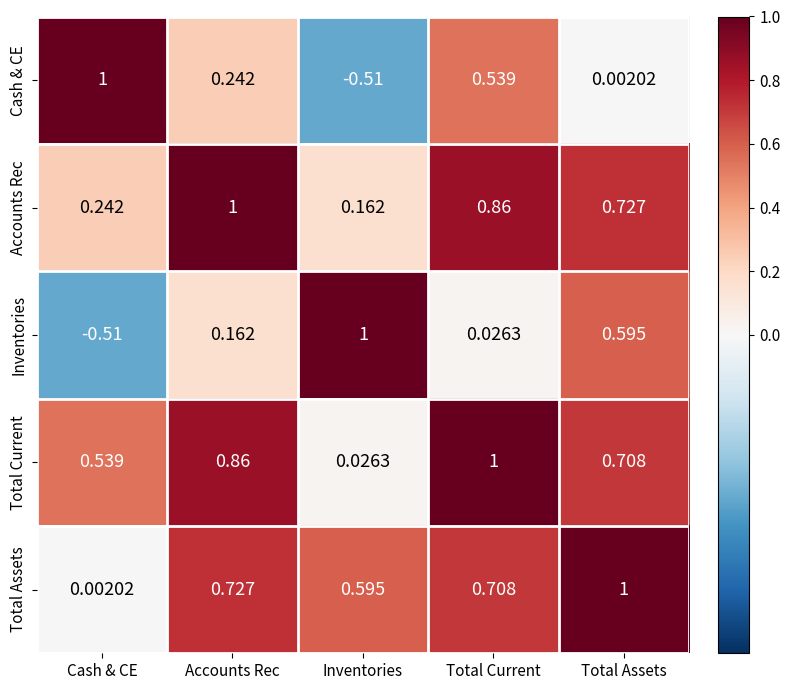

At how many categories does at least one series exceed 0?

5